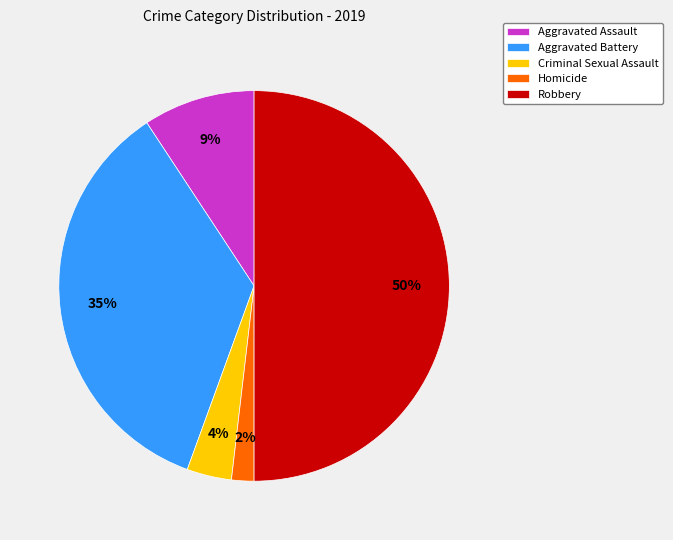

Combined, do Aggravated Assault and Criminal Sexual Assault account for over 50%?

No